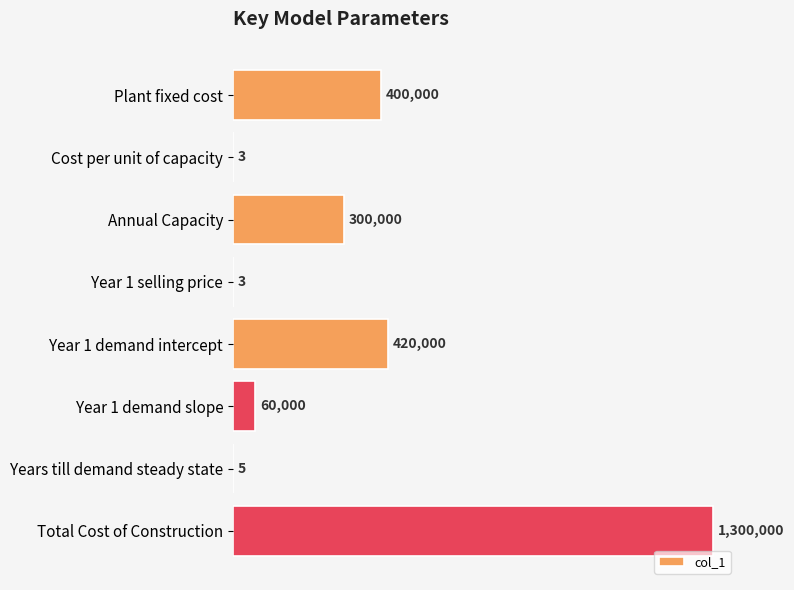

What is the smallest value displayed?

3